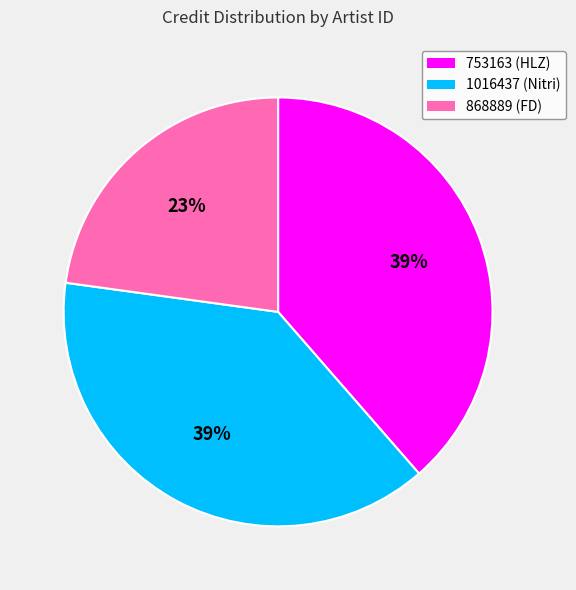

Approximately how many times larger is the value at 1016437 (Nitri) compared to 753163 (HLZ)?

1.0